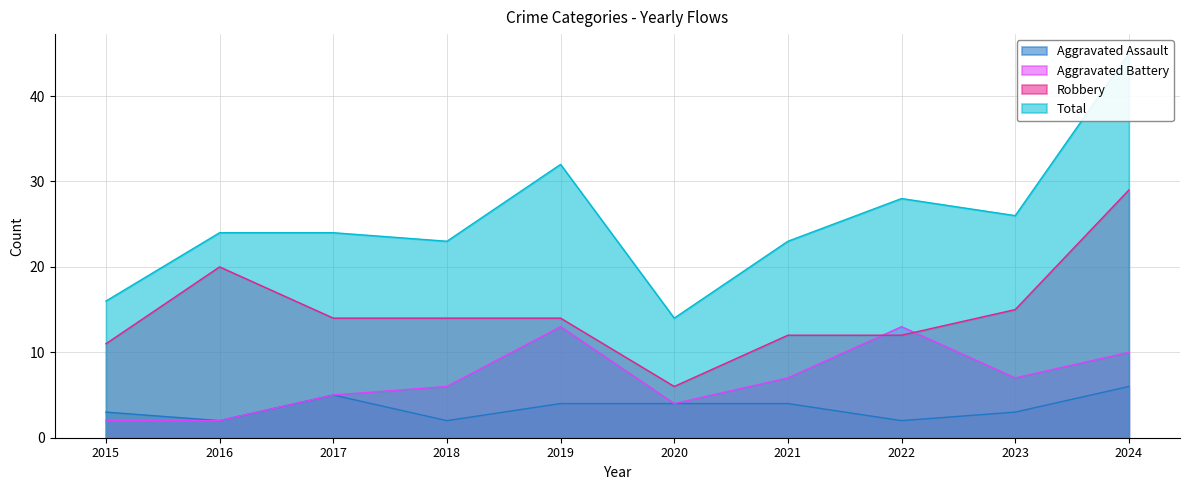

Rank the series by their maximum value, from highest to lowest.

Total, Robbery, Aggravated Battery, Aggravated Assault